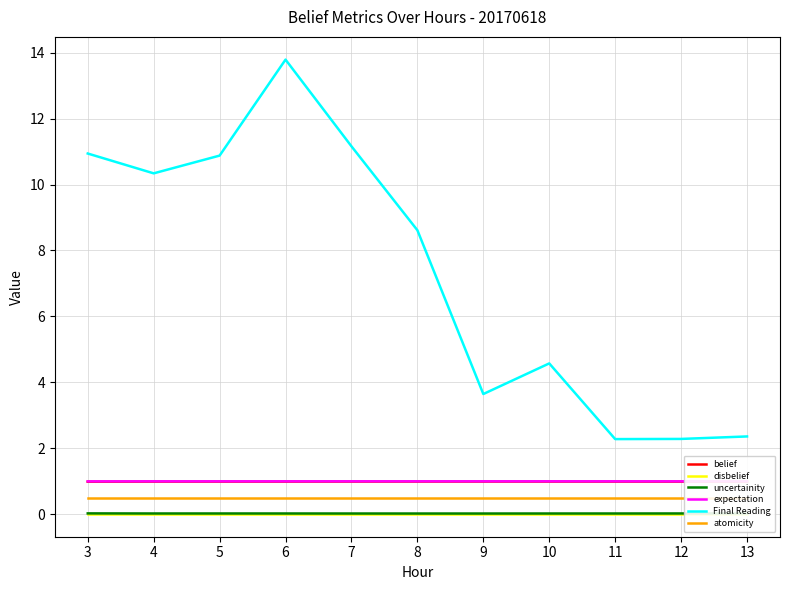

What is the sum of the atomicity values at 11 and 12?

1.0